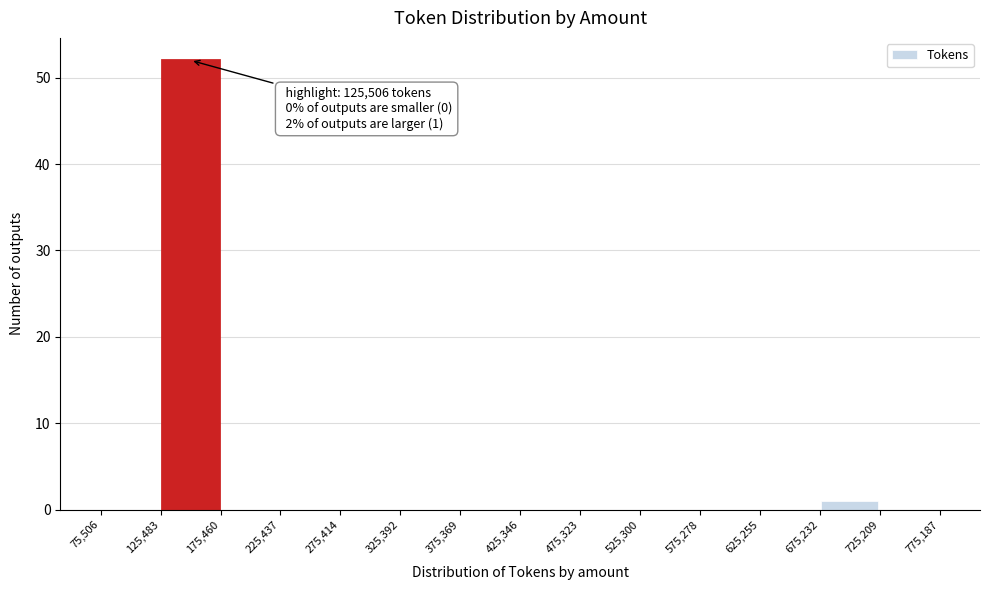

Which range on the x-axis has the tallest bar?

125,483 to 175,460